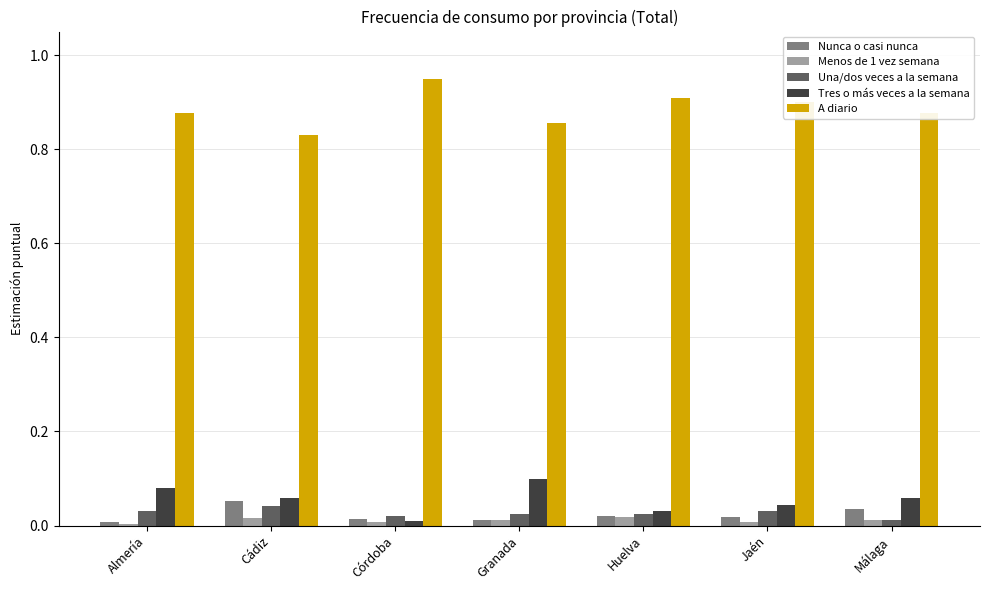

At which label is Tres o más veces a la semana closest to 0?

Córdoba